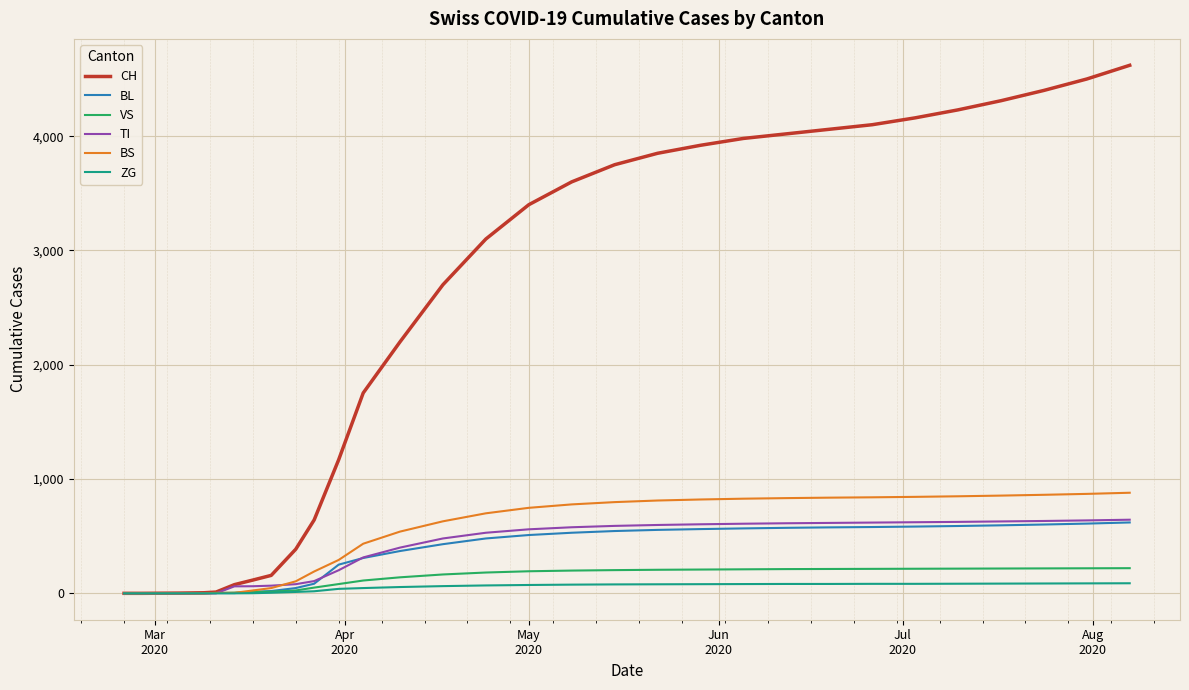

What are all the series names shown in the legend?

CH, BL, VS, TI, BS, ZG